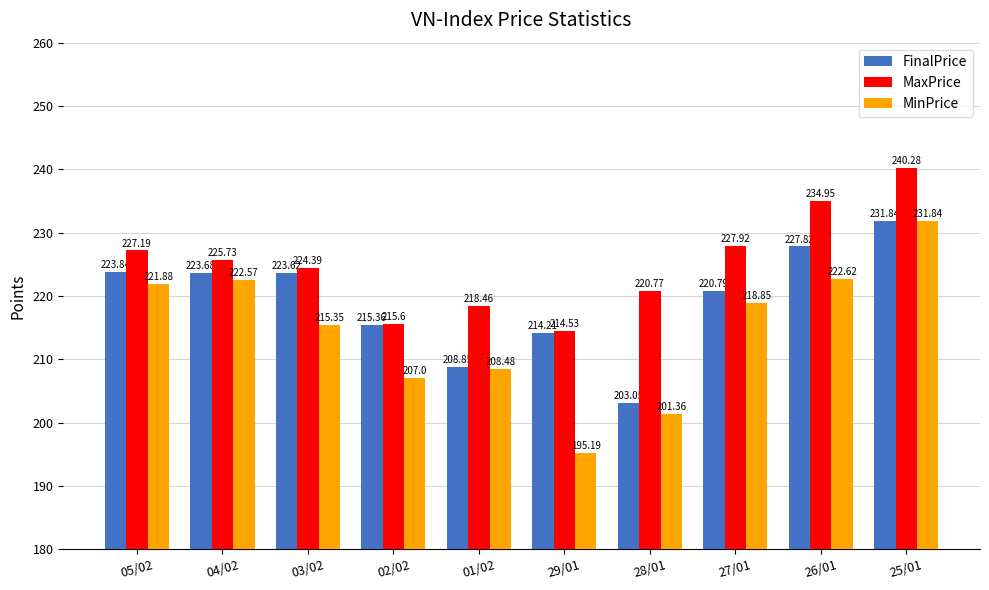

Rank the categories by FinalPrice value from lowest to highest.

28/01, 01/02, 29/01, 02/02, 27/01, 03/02, 04/02, 05/02, 26/01, 25/01